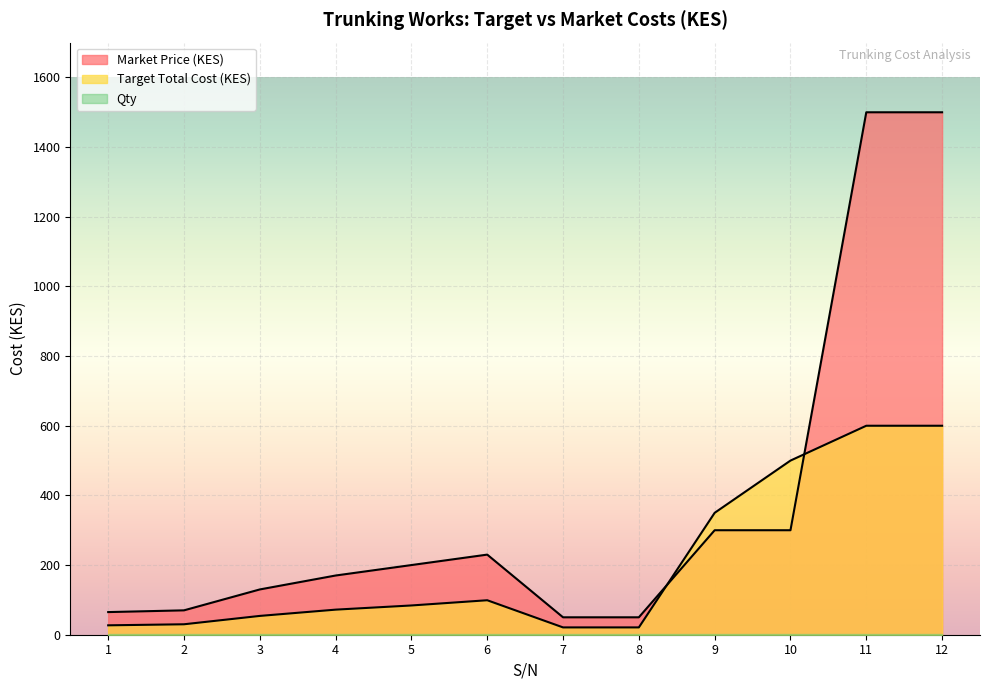

Which series has the largest range (max minus min)?

Market Price (KES)